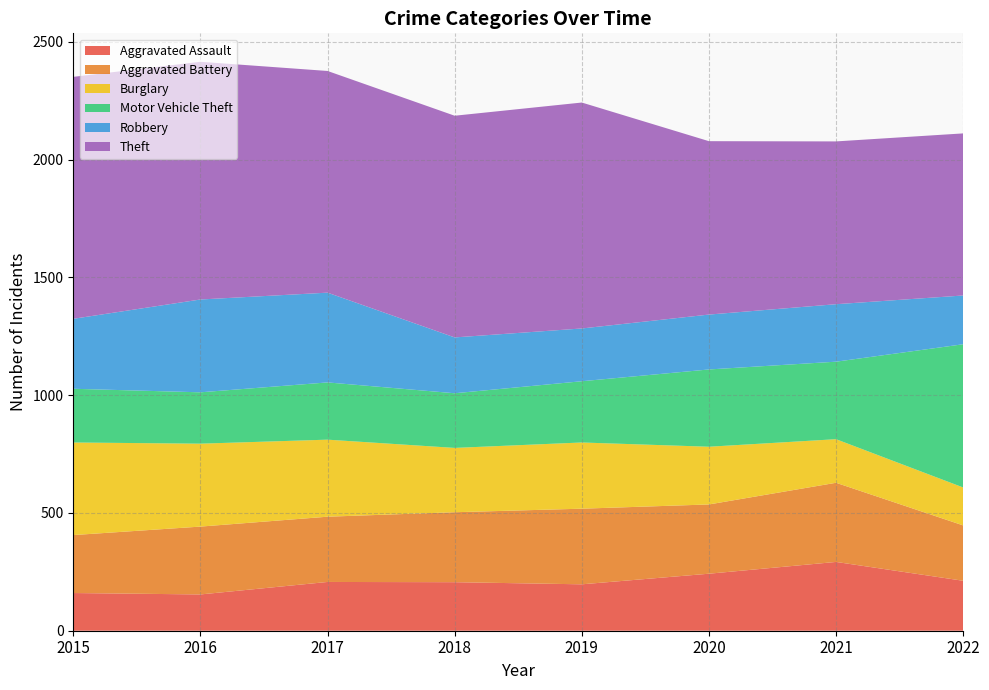

Reading right to left, extract all data points from this chart.

Aggravated Assault: 2022=212	2021=292	2020=242	2019=197	2018=206	2017=207	2016=154	2015=160
Aggravated Battery: 2022=235	2021=336	2020=294	2019=321	2018=297	2017=277	2016=288	2015=246
Burglary: 2022=161	2021=185	2020=245	2019=281	2018=273	2017=327	2016=352	2015=393
Motor Vehicle Theft: 2022=608	2021=329	2020=328	2019=260	2018=232	2017=243	2016=218	2015=228
Robbery: 2022=207	2021=244	2020=233	2019=224	2018=237	2017=381	2016=394	2015=297
Theft: 2022=688	2021=691	2020=736	2019=959	2018=941	2017=941	2016=1009	2015=1027